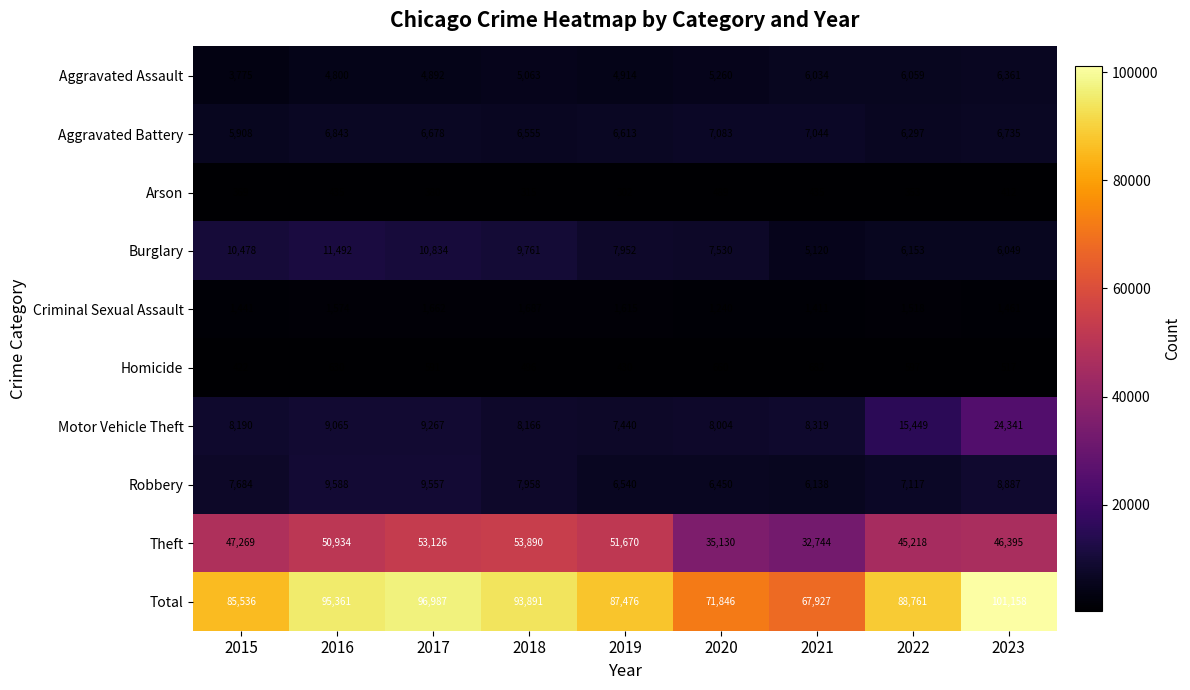

At which category is the sum across all series the highest?

2023